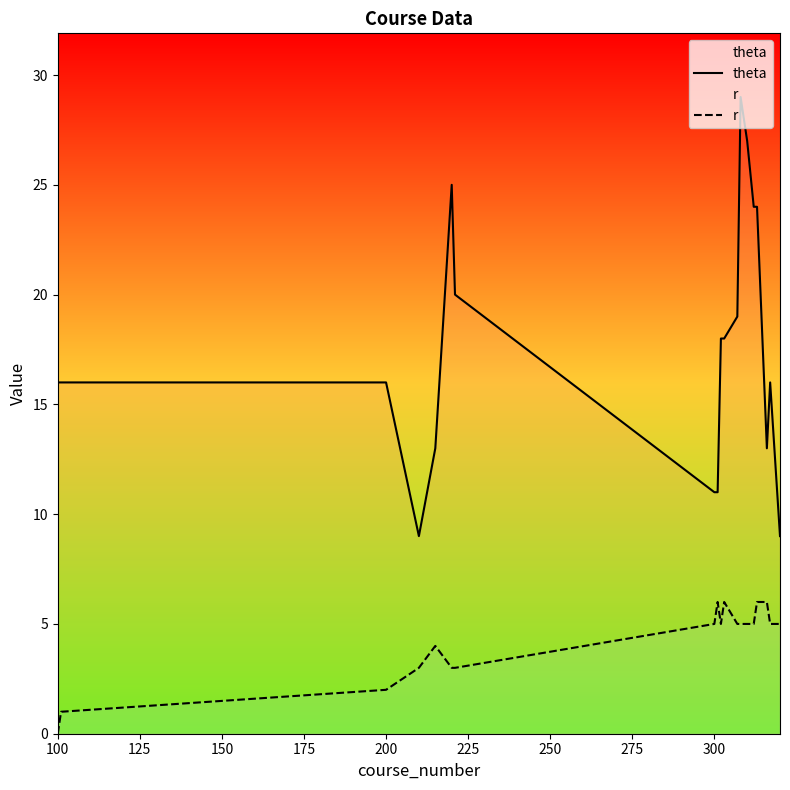

Rank the series by their maximum value, from highest to lowest.

theta, r